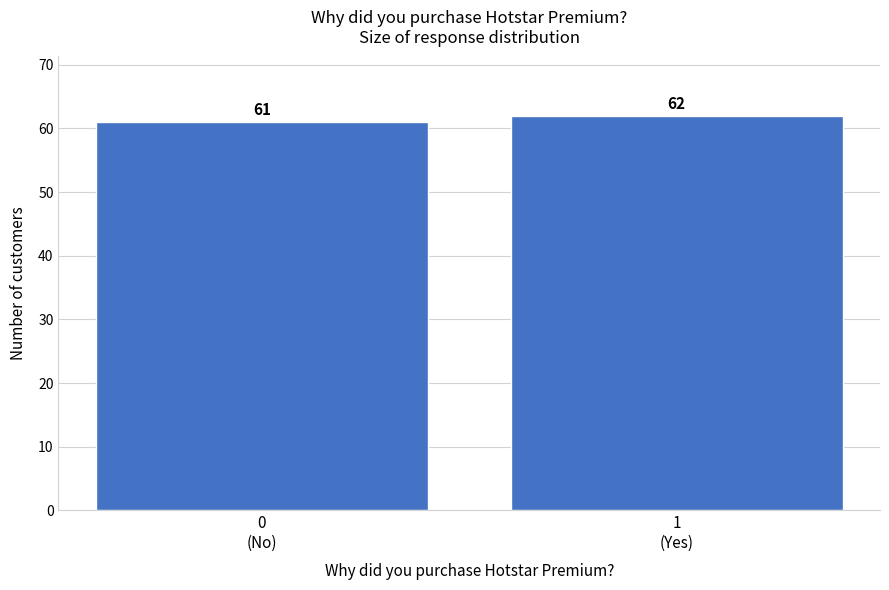

Reading left to right, extract all data points from this chart.

61	62